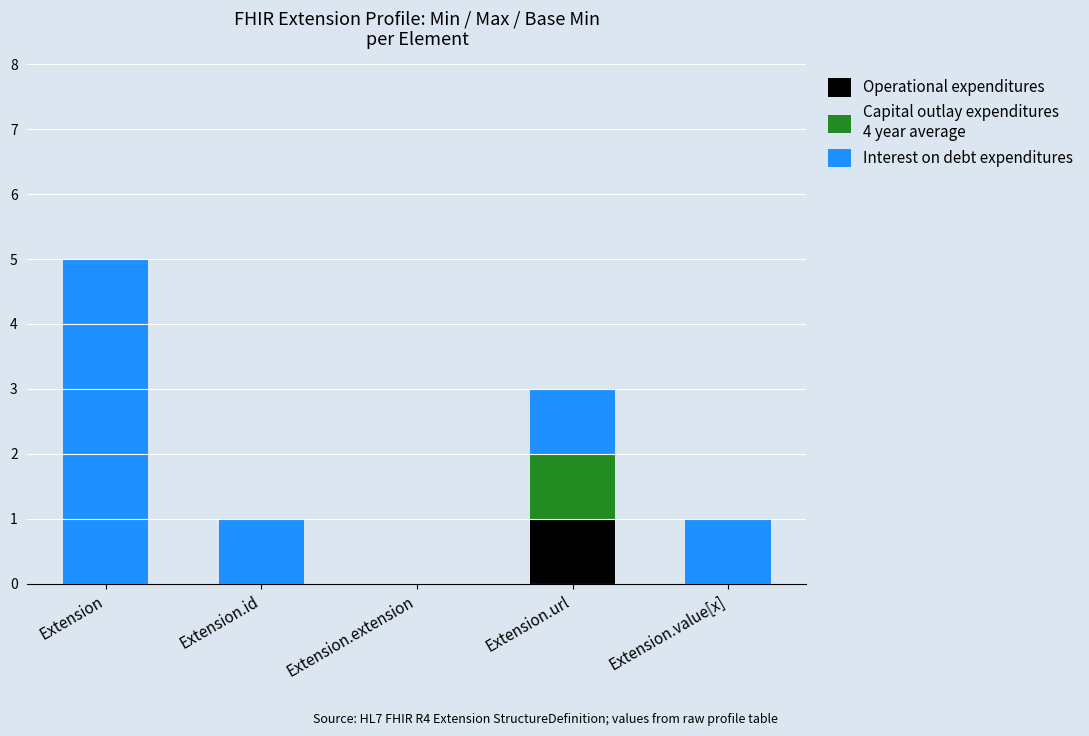

Reading left to right, transcribe the values for Operational expenditures.

Extension=0	Extension.id=0	Extension.extension=0	Extension.url=1	Extension.value[x]=0